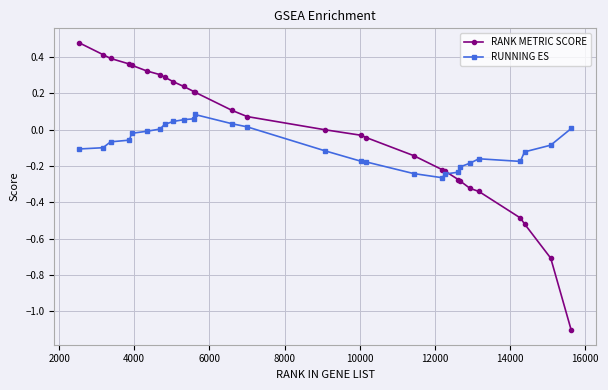

Which series has the largest total across all categories?

RANK METRIC SCORE